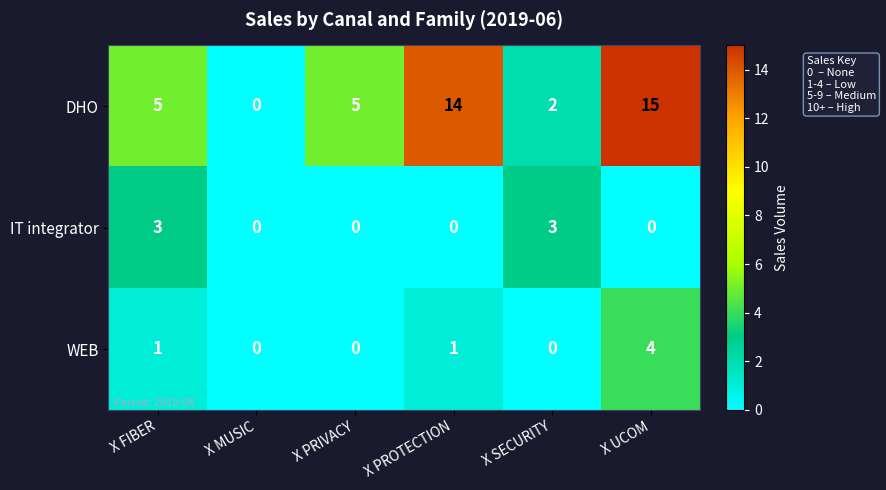

What is the maximum value shown in the chart?

15